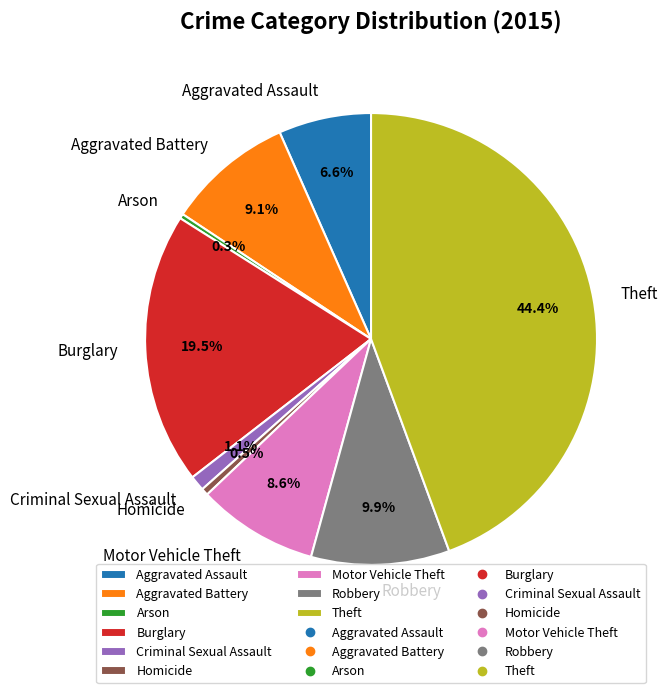

Which category has the biggest portion of the pie?

Theft